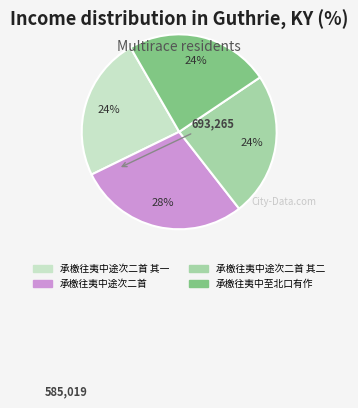

Combined, do 承檄往夷中途次二首 其二 and 承檄往夷中途次二首 其一 account for over 50%?

No